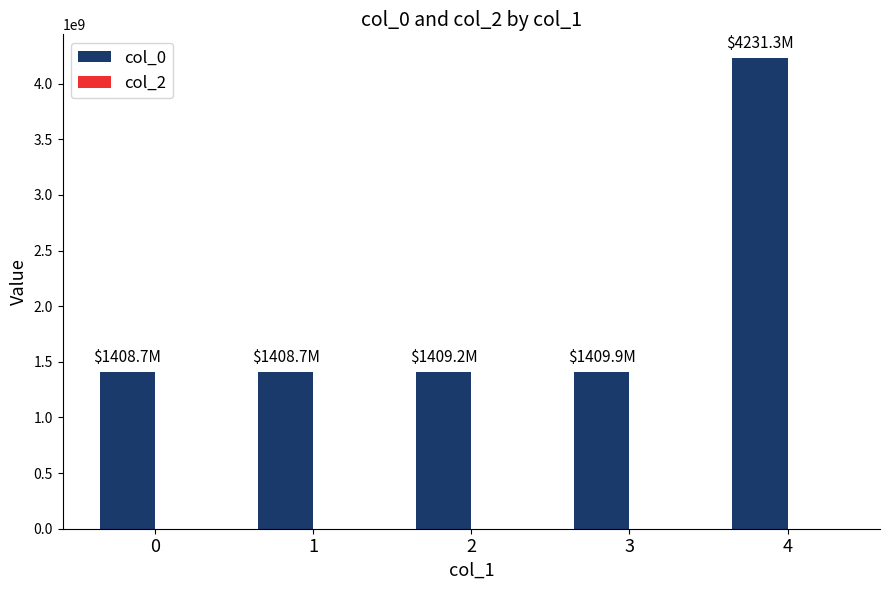

Approximately how many times larger is the value at 2 compared to 0?

1.0